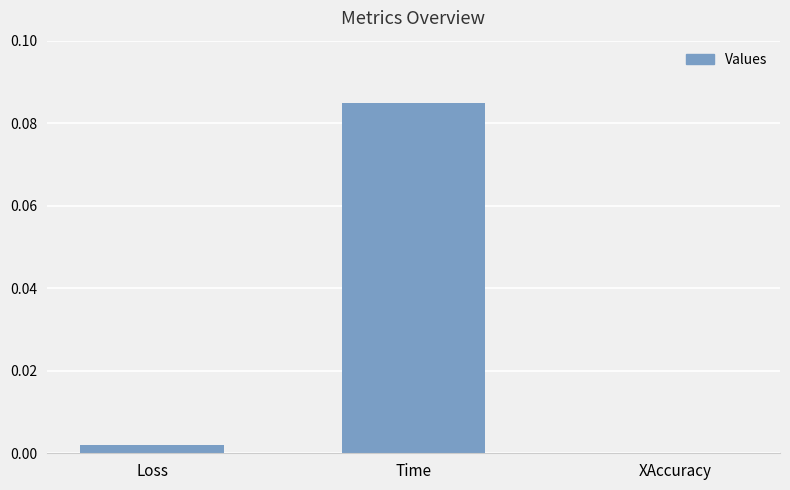

Between XAccuracy and Time, which is larger?

Time